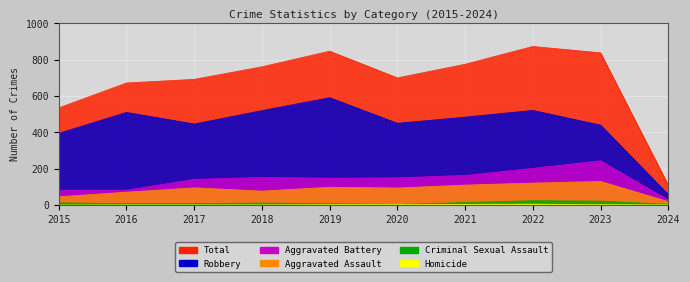

True or false: Homicide and Total intersect in this chart.

False